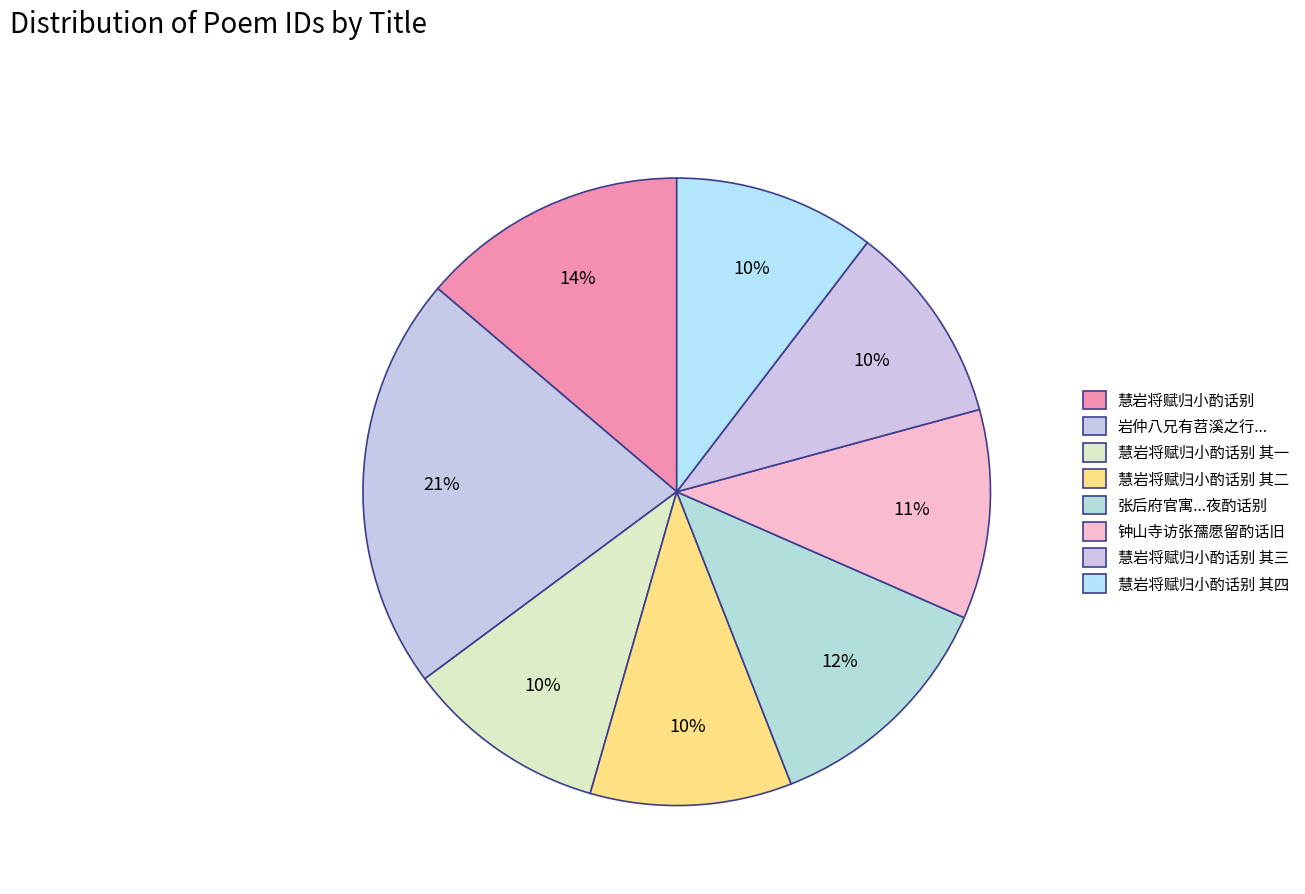

How many slices are in this pie chart?

8